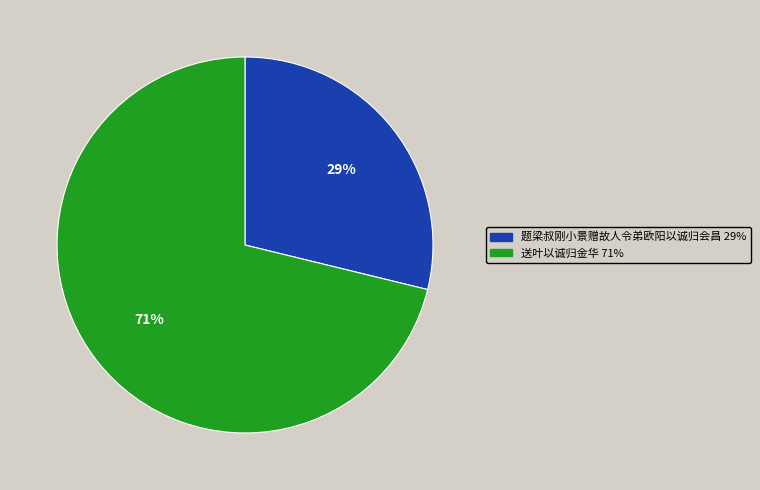

To the nearest percent, what is the difference between the largest and smallest slice percentages?

42%